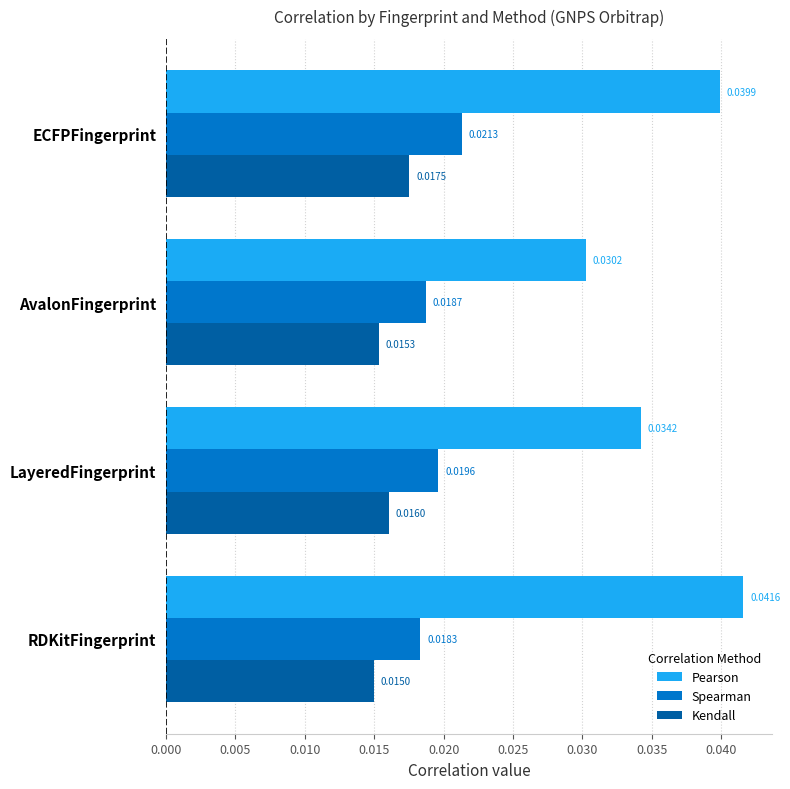

What is the sum of all Spearman values?

0.1